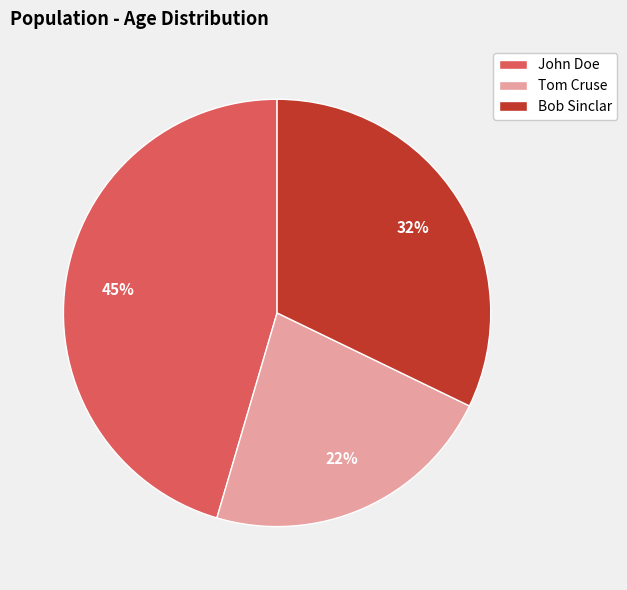

Do John Doe and Tom Cruse together represent more than half of the pie?

Yes